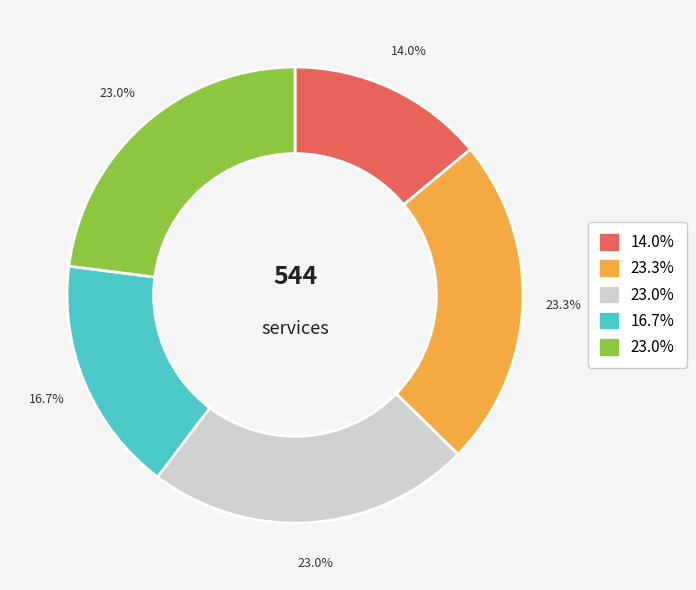

Is there a majority slice in this chart?

No